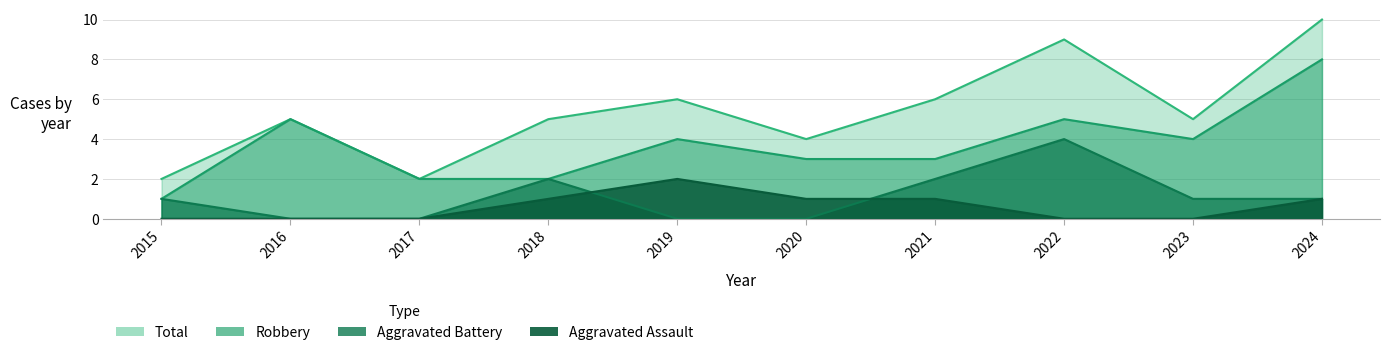

What is the approximate value of Total at 2016?

5